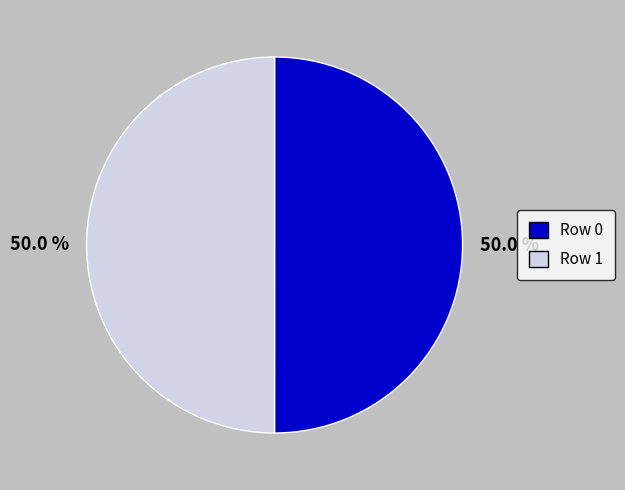

What is the total percentage of Row 0 and Row 1?

100.0%